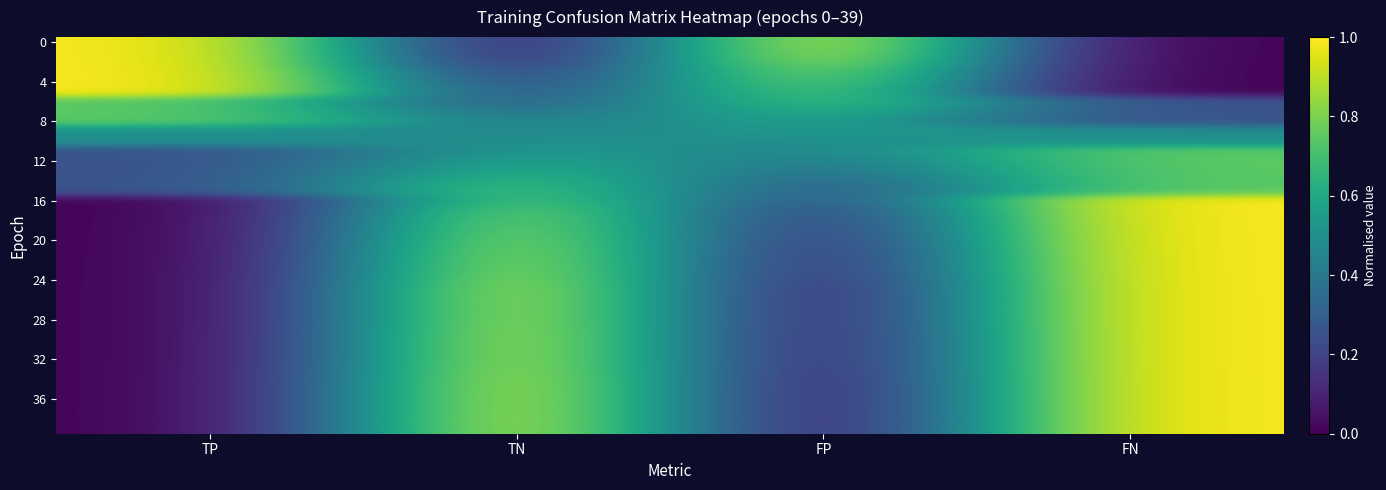

Count the number of data series in this chart.

40